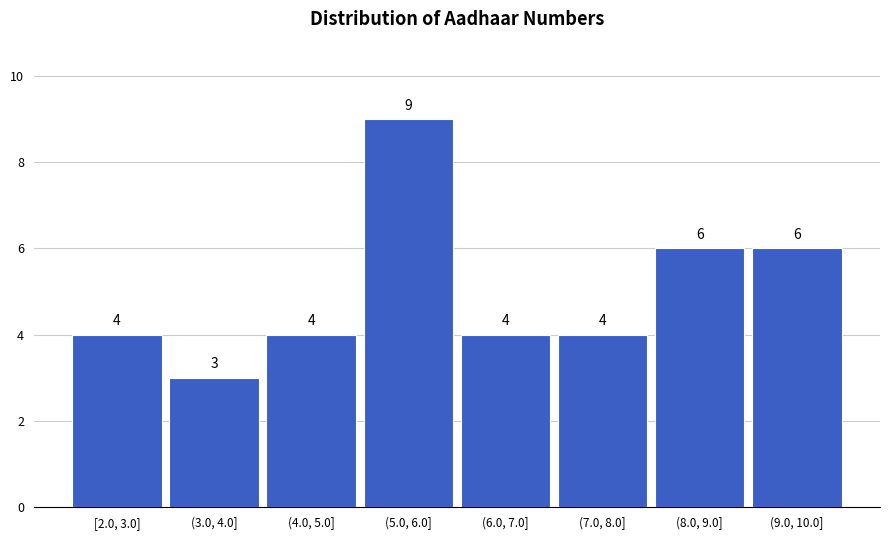

Reading right to left, transcribe all the data shown in this chart.

(9.0, 10.0]=6	(8.0, 9.0]=6	(7.0, 8.0]=4	(6.0, 7.0]=4	(5.0, 6.0]=9	(4.0, 5.0]=4	(3.0, 4.0]=3	[2.0, 3.0]=4